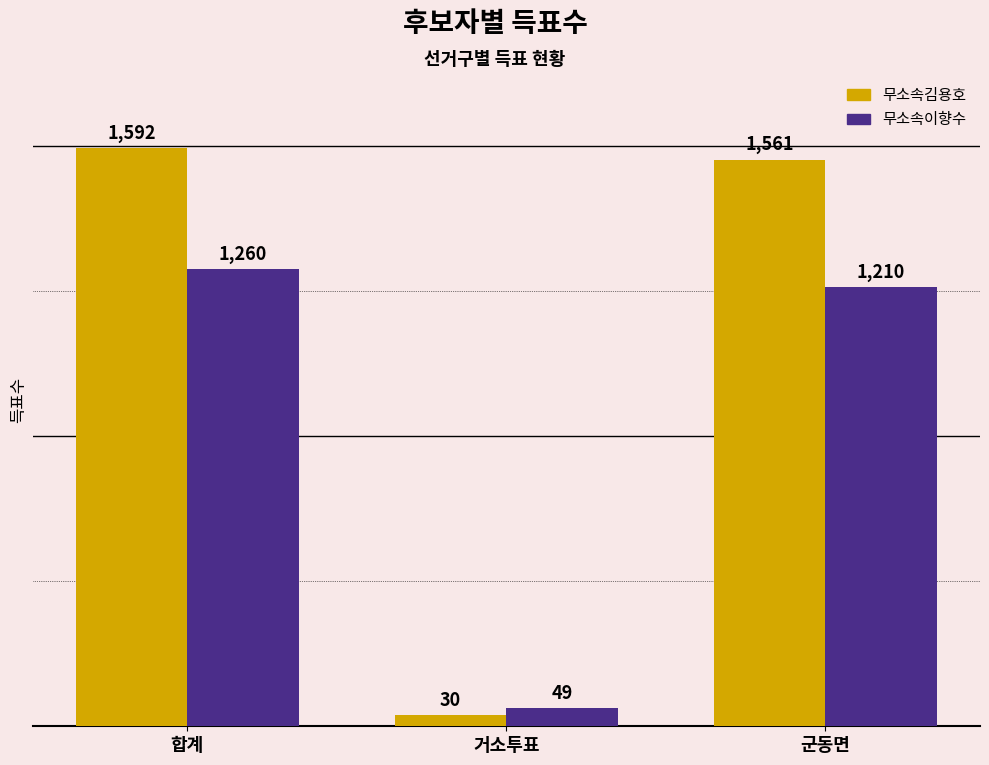

Reading right to left, list all the values displayed in this chart.

무소속김용호: 군동면=1561	거소투표=30	합계=1592
무소속이향수: 군동면=1210	거소투표=49	합계=1260